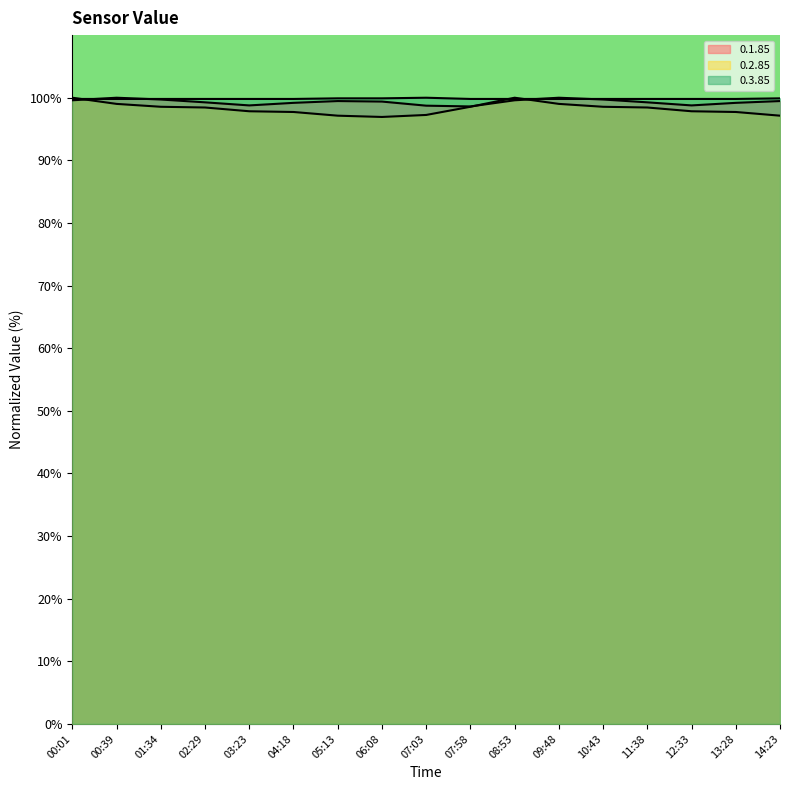

What is the label of the 5th point from the right?

10:43